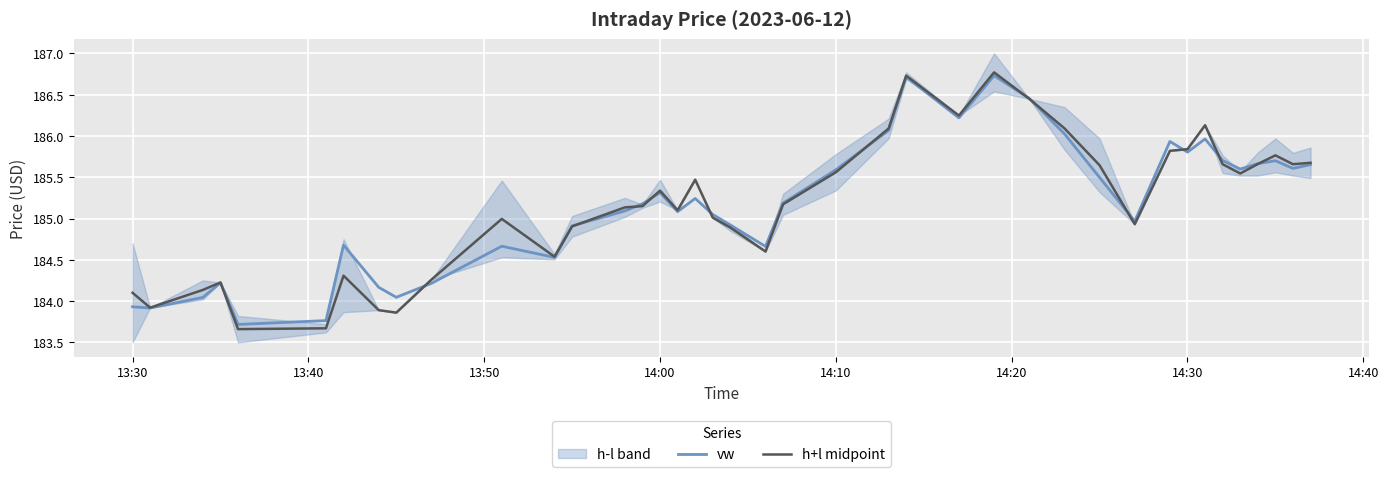

What is the highest value of the h+l midpoint series?

186.8